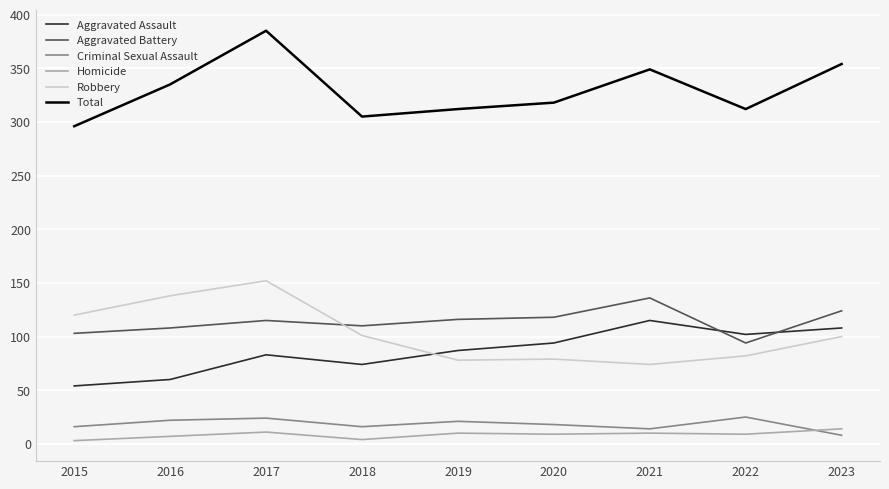

Where is the first local minimum for Homicide?

2018